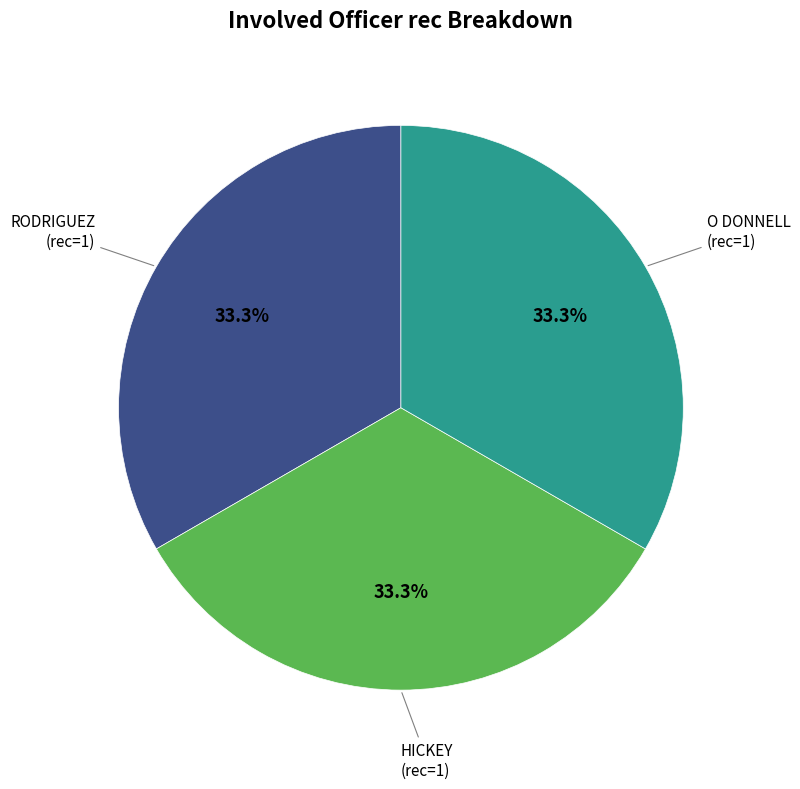

Is there a majority slice in this chart?

No